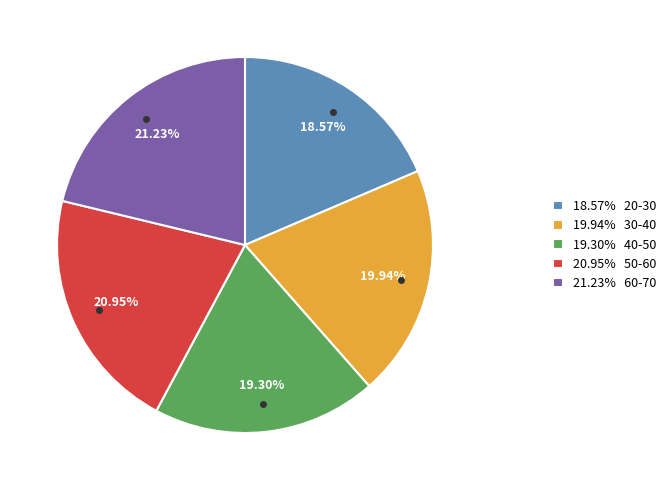

Between 21.23% 60-70 and 19.30% 40-50, which is larger?

21.23% 60-70